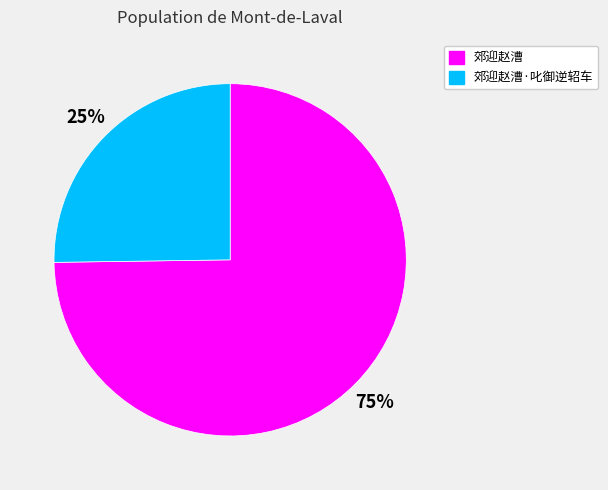

Rank the categories by value from lowest to highest.

郊迎赵漕·叱御逆轺车, 郊迎赵漕